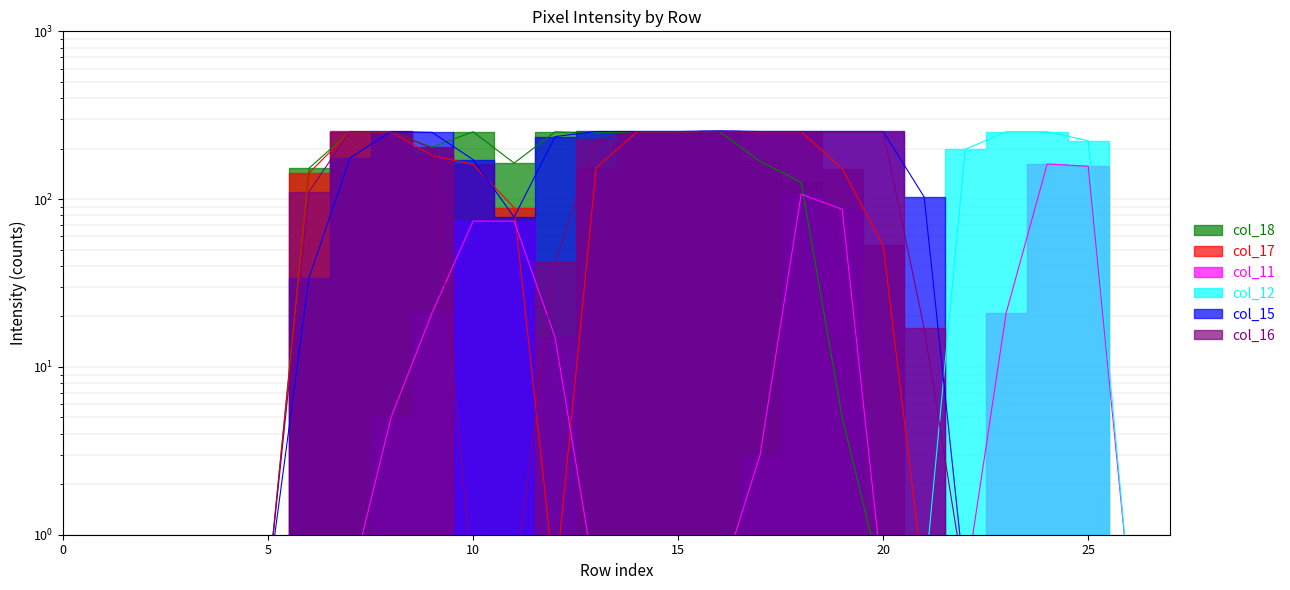

Does the chart have visible grid lines?

Yes